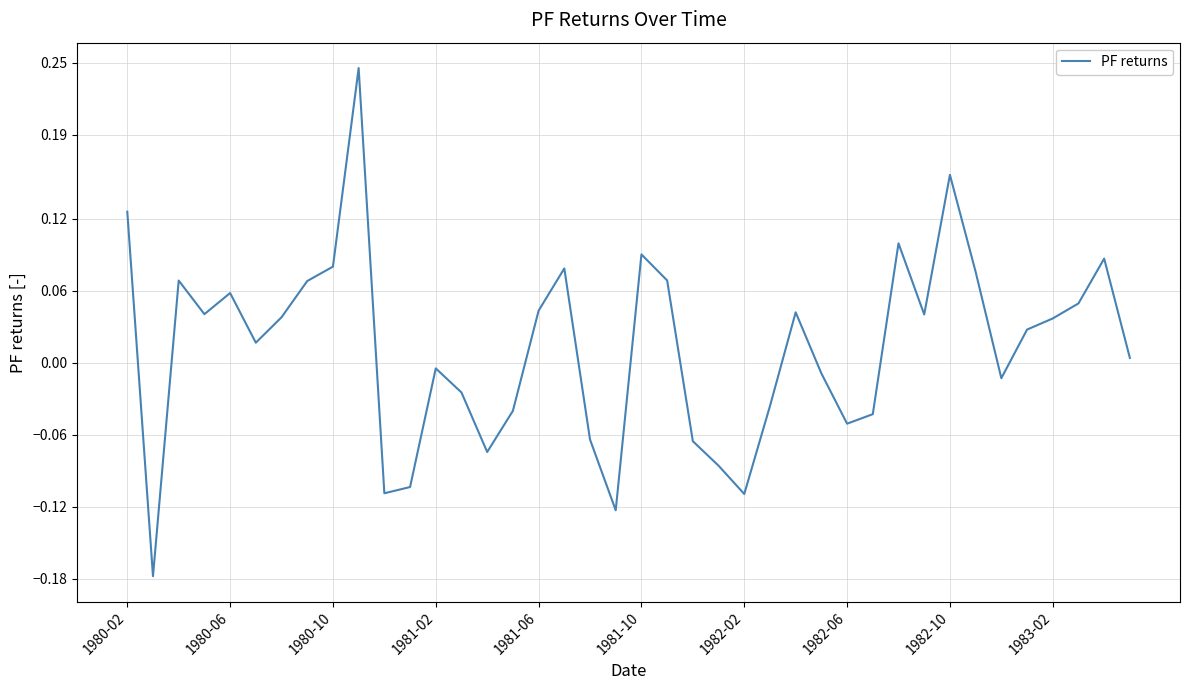

Reading left to right, extract all data points from this chart.

0.1	-0.2	0.1	0.0	0.1	0.0	0.0	0.1	0.1	0.2	-0.1	-0.1	-0.0	-0.0	-0.1	-0.0	0.0	0.1	-0.1	-0.1	0.1	0.1	-0.1	-0.1	-0.1	-0.0	0.0	-0.0	-0.1	-0.0	0.1	0.0	0.2	0.1	-0.0	0.0	0.0	0.0	0.1	0.0